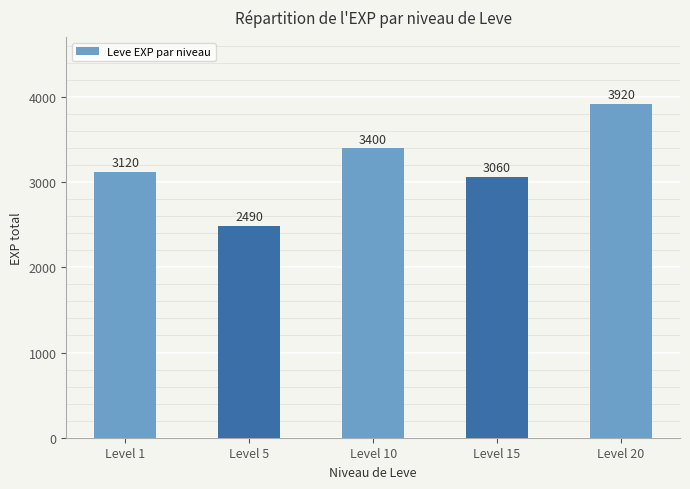

How many categories are shown in the chart?

5